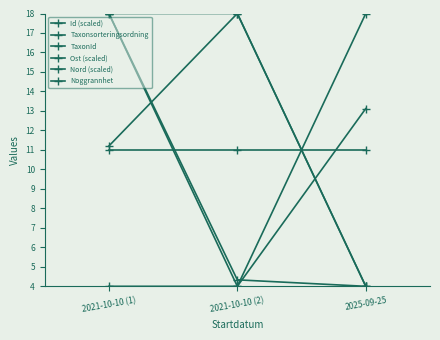

What is the difference between the maximum and minimum values in the Id (scaled) series?

14.0